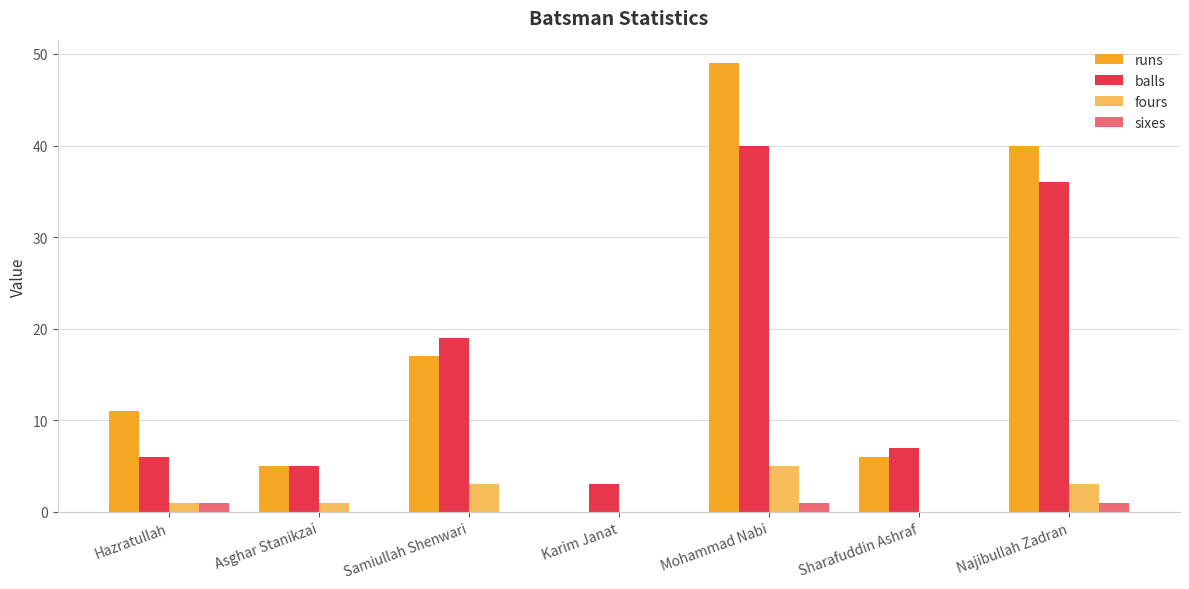

Which category has the lowest value in the sixes series?

Asghar Stanikzai